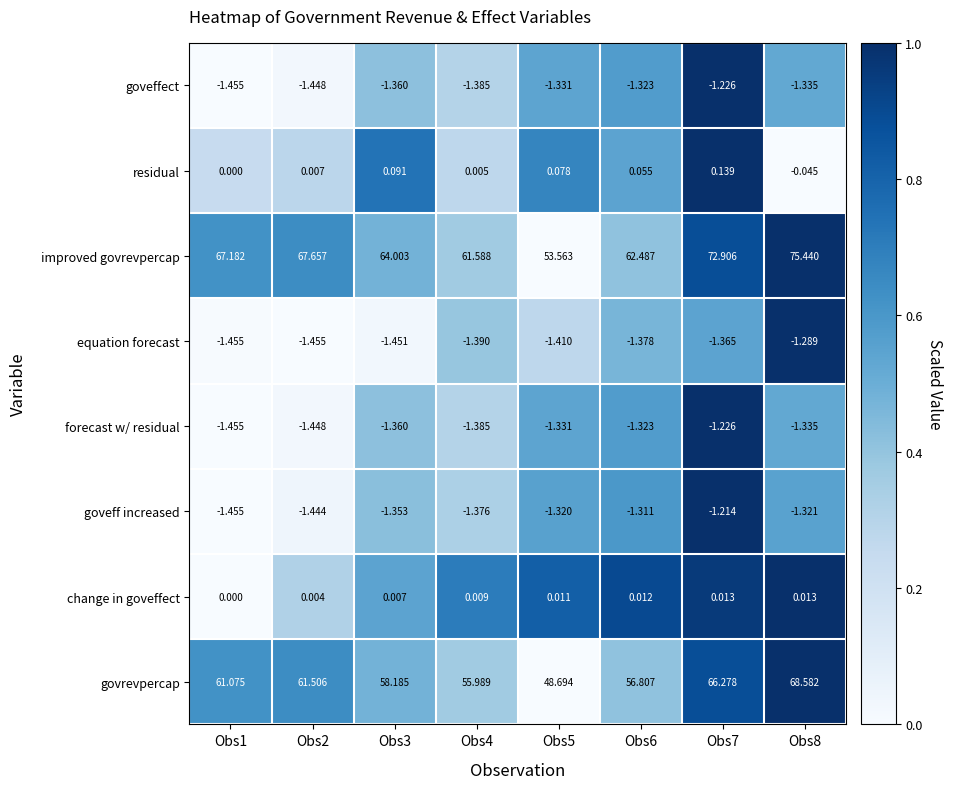

Is the value of change in goveffect at Obs2 greater than the value of forecast w/ residual at Obs6?

Yes